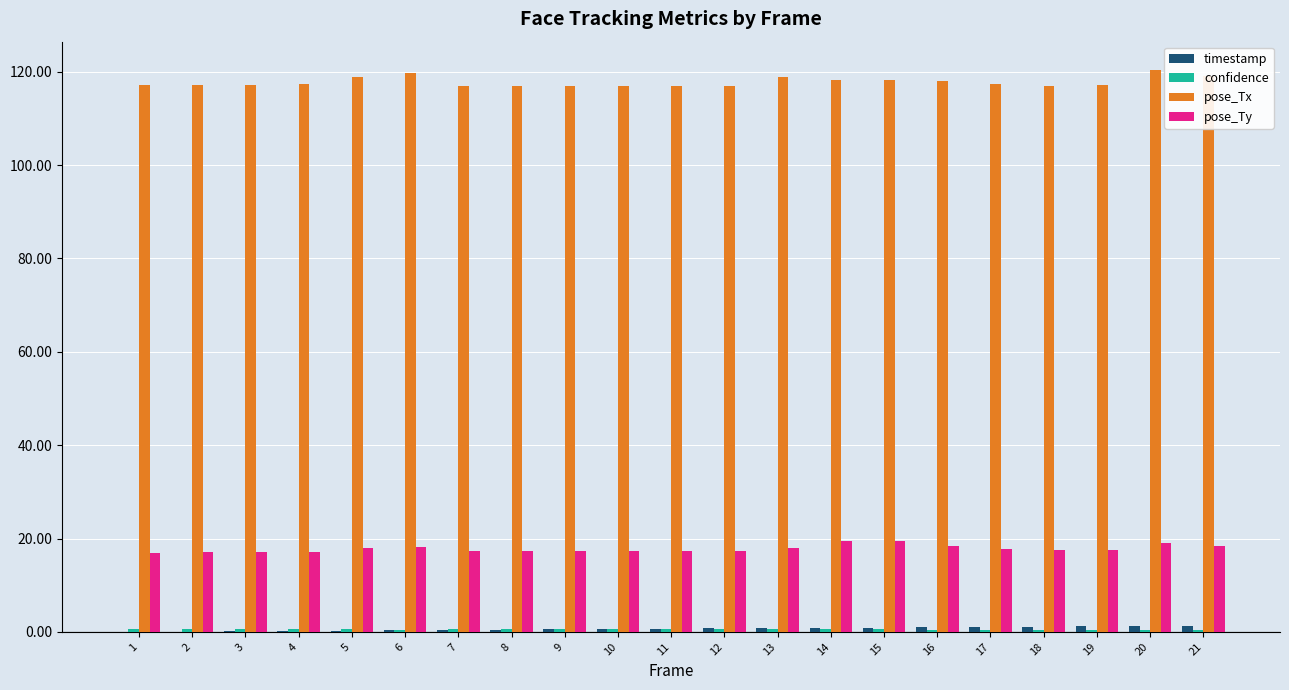

The value of timestamp at 20 is 1.3. True or false?

True